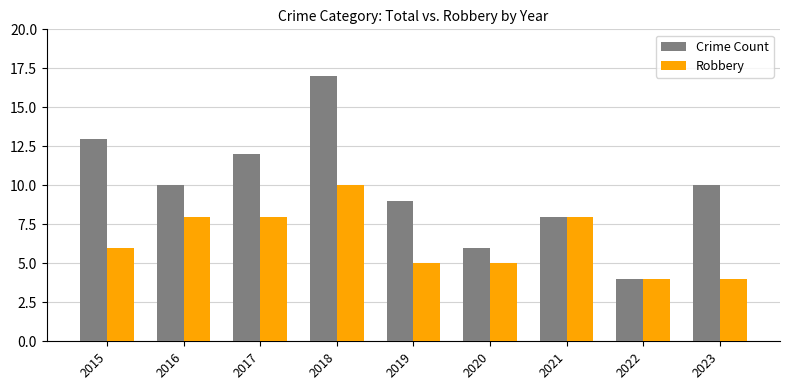

Which series has the largest total across all categories?

Crime Count